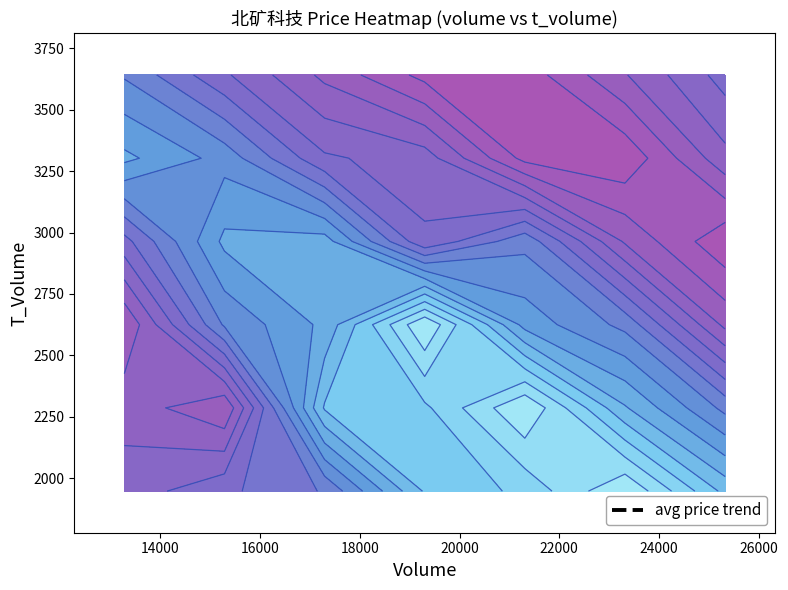

Reading right to left, transcribe all the data shown in this chart.

14.7	14.6	14.5	14.4	14.5	14.6	14.6